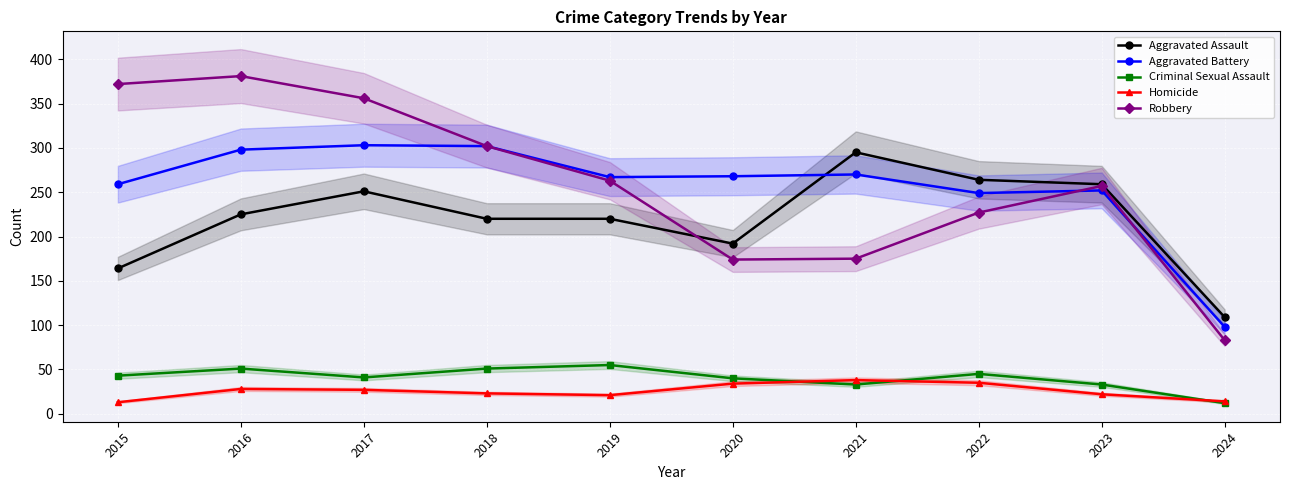

The Robbery series shows 265 at 2021. True or false?

False